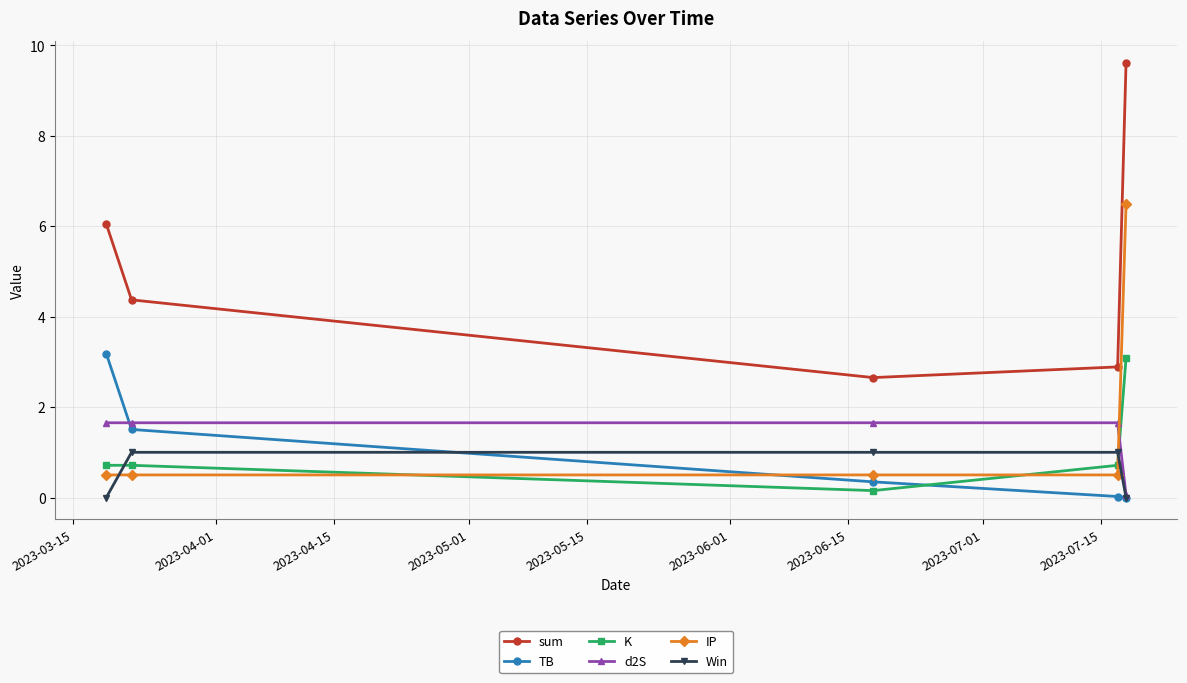

Does the chart have visible grid lines?

Yes